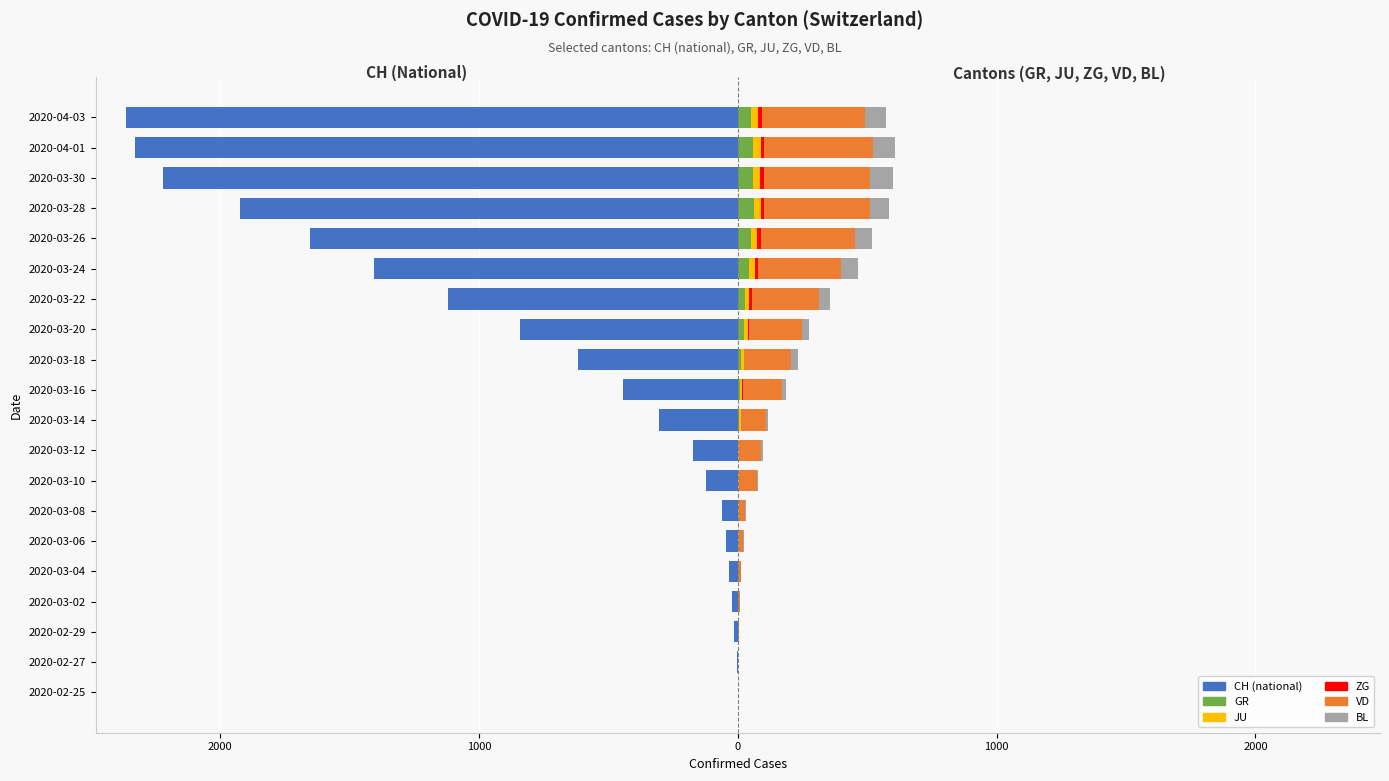

How many series are shown in this chart?

6